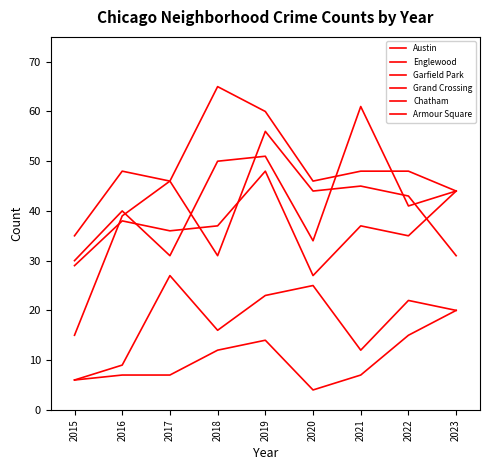

Reading left to right, extract all data points from this chart.

Austin: 2015=30	2016=40	2017=31	2018=50	2019=51	2020=34	2021=61	2022=41	2023=44
Englewood: 2015=35	2016=48	2017=46	2018=31	2019=56	2020=44	2021=45	2022=43	2023=31
Garfield Park: 2015=15	2016=39	2017=46	2018=65	2019=60	2020=46	2021=48	2022=48	2023=44
Grand Crossing: 2015=29	2016=38	2017=36	2018=37	2019=48	2020=27	2021=37	2022=35	2023=44
Chatham: 2015=6	2016=9	2017=27	2018=16	2019=23	2020=25	2021=12	2022=22	2023=20
Armour Square: 2015=6	2016=7	2017=7	2018=12	2019=14	2020=4	2021=7	2022=15	2023=20